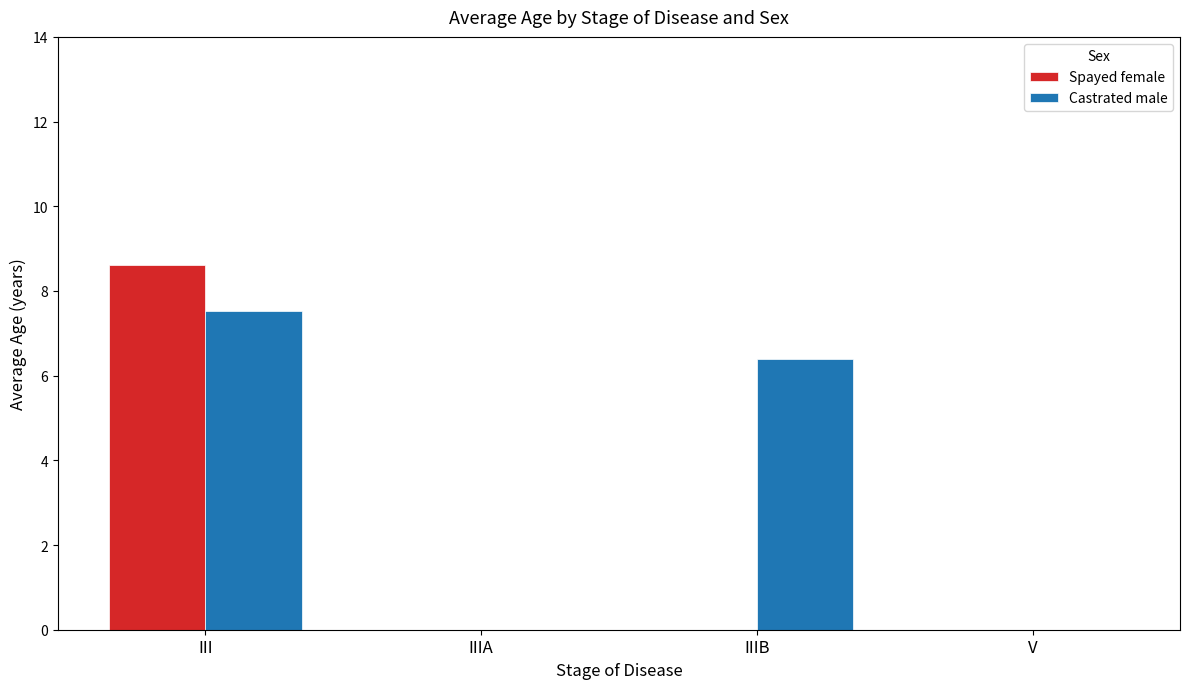

Which series changed the most between IIIB and V?

Castrated male